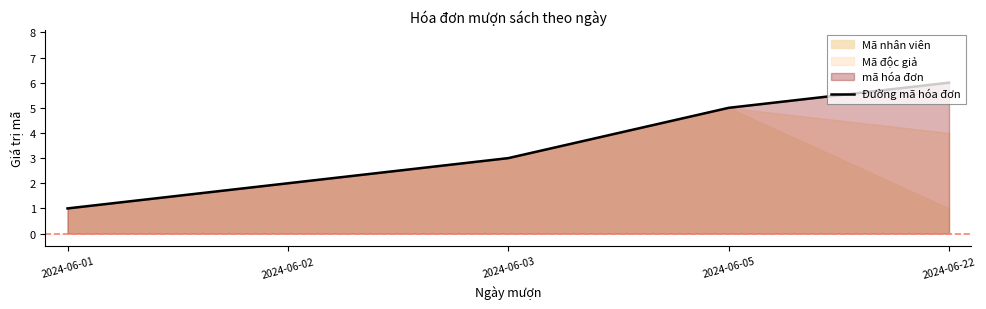

What is the minimum value shown in the chart?

1